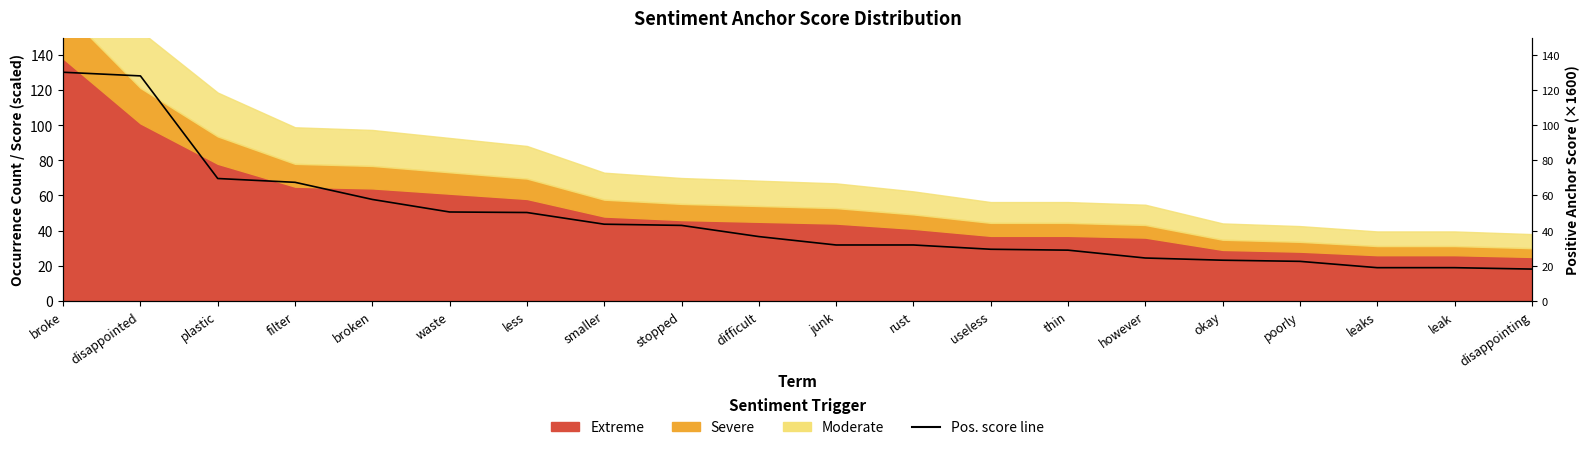

Reading right to left, what are all the values shown in this chart?

18.1	18.9	18.9	22.5	23.1	24.4	28.9	29.4	31.8	31.8	36.6	43.0	43.6	50.3	50.6	57.7	67.5	69.6	128.0	130.1